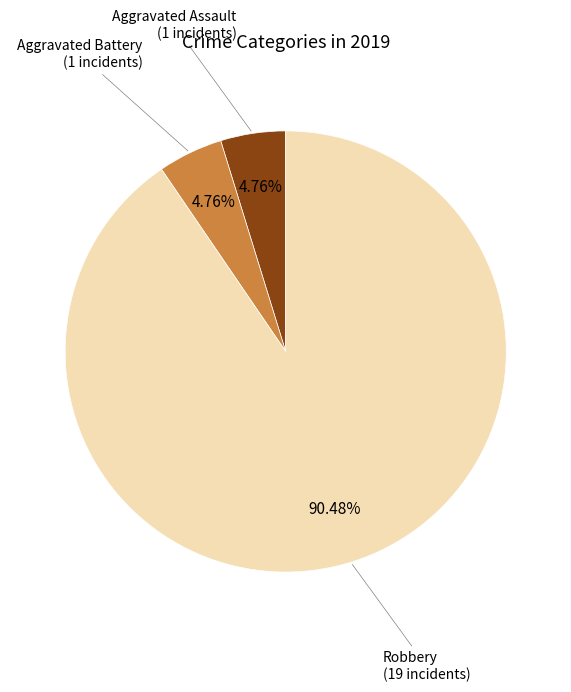

True or false: Robbery accounts for 90% of the total.

True